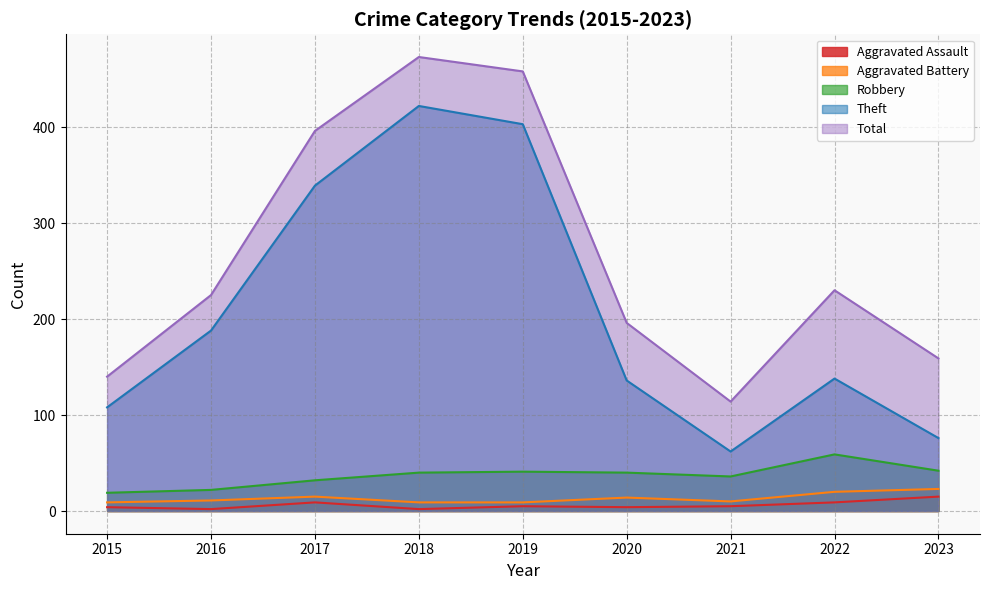

True or false: Theft has more than 2 points higher than both neighbors.

False